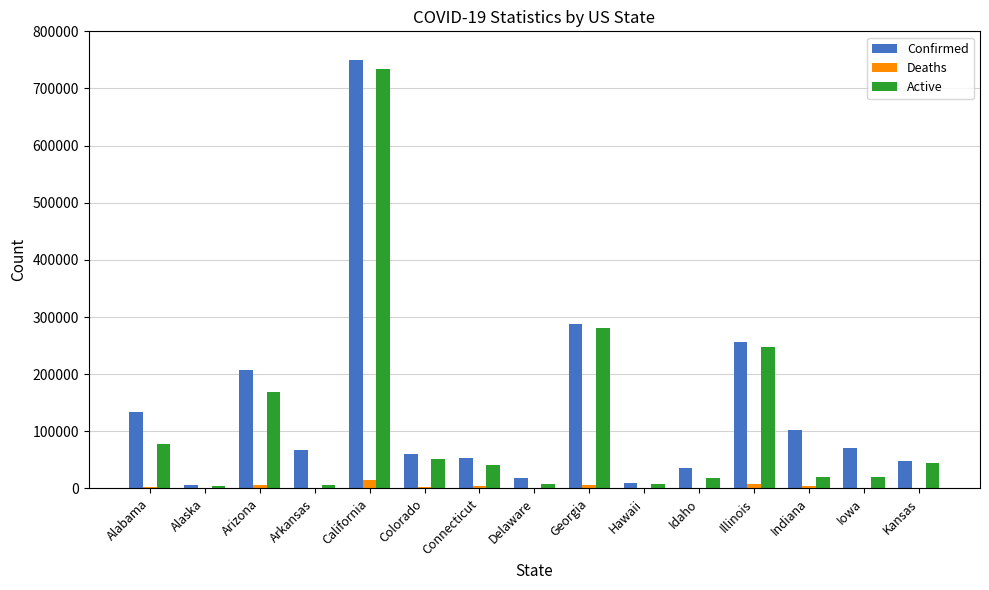

The value of Active at Georgia is 436579. True or false?

False